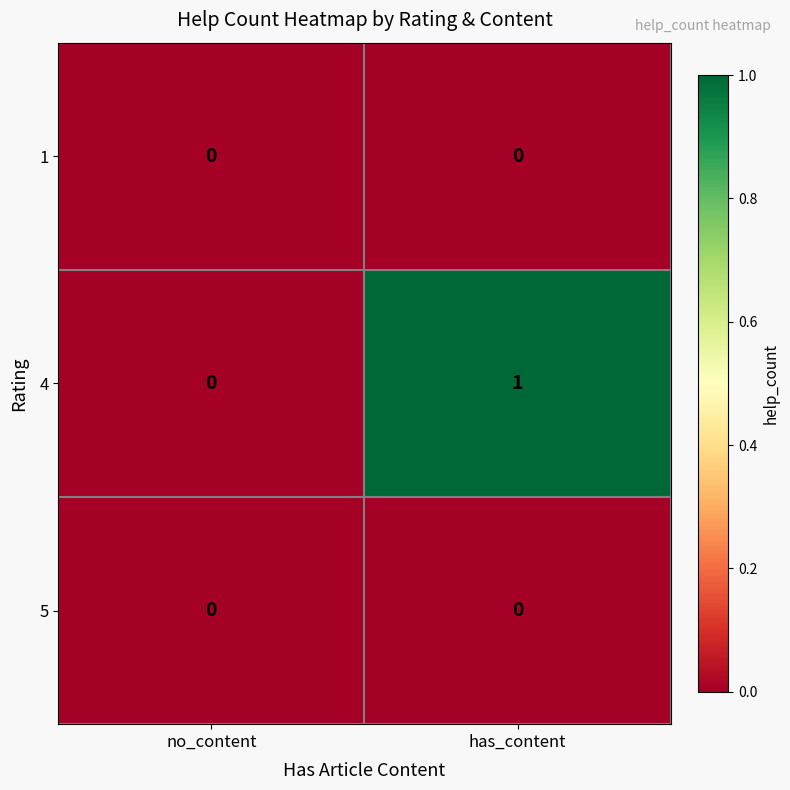

At which category is the sum across all series the highest?

has_content